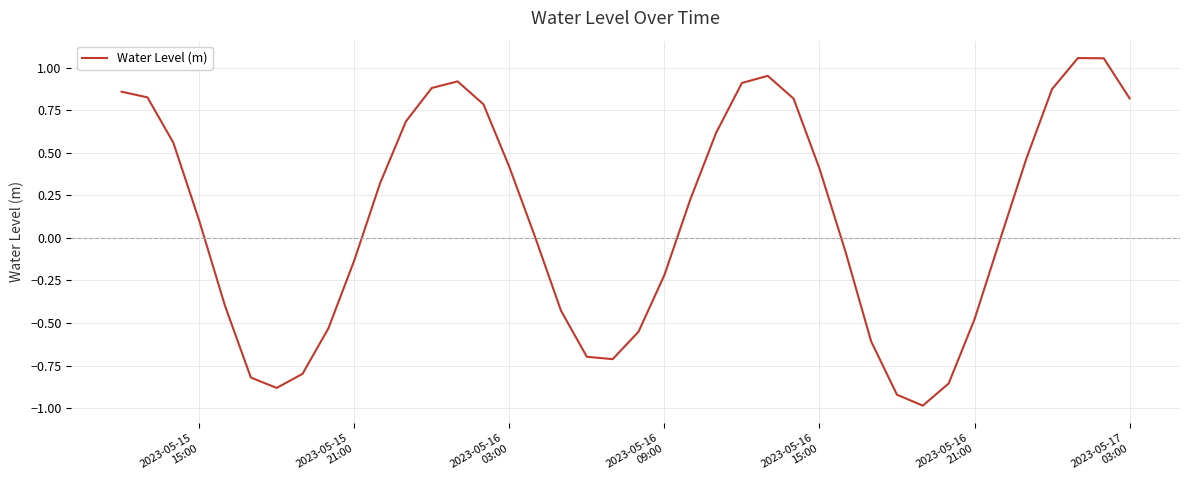

What is the smallest value displayed?

-1.0